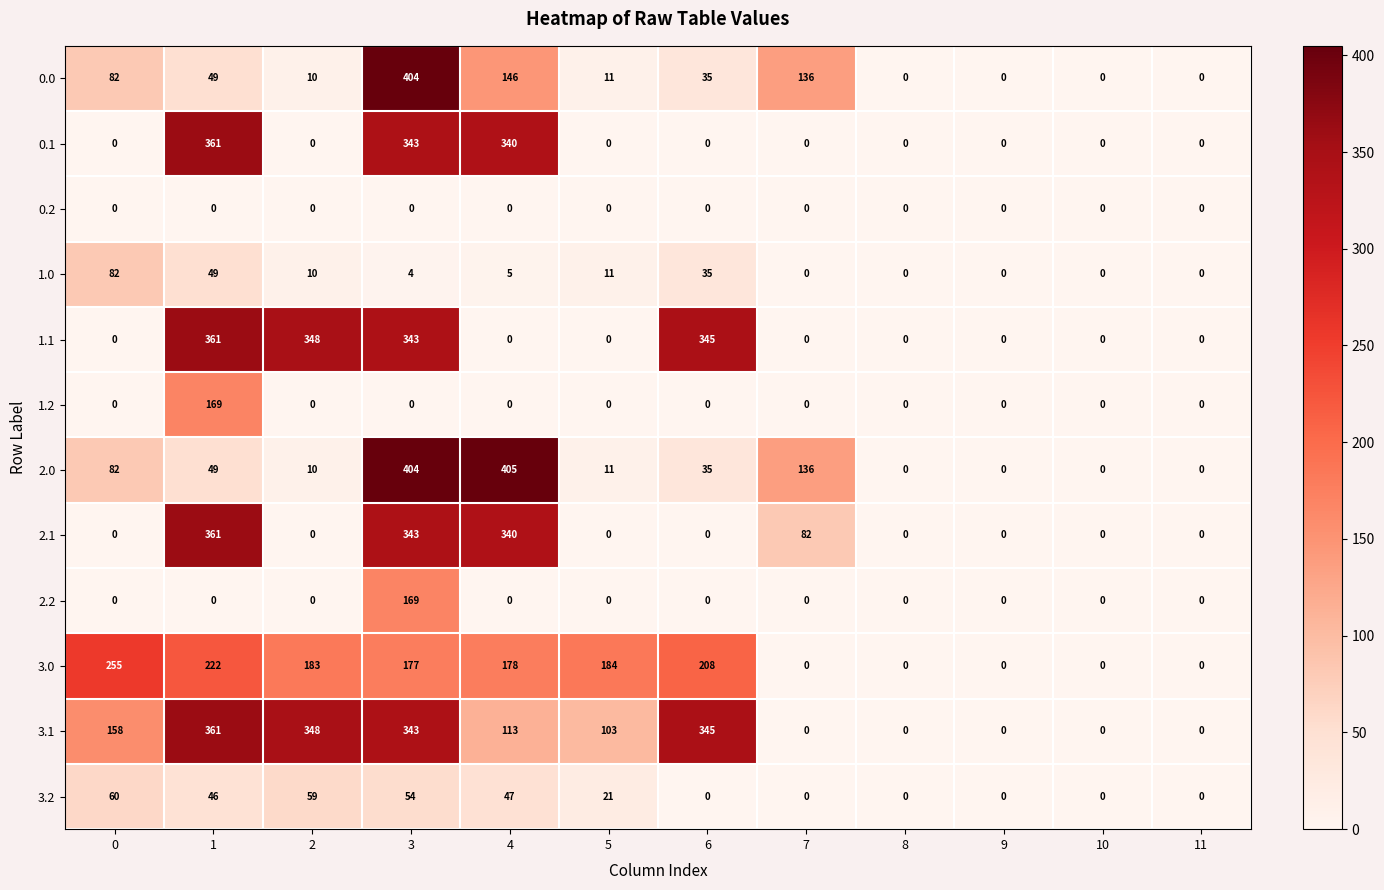

Read the 3.0 value at 4, to the nearest 10.

180